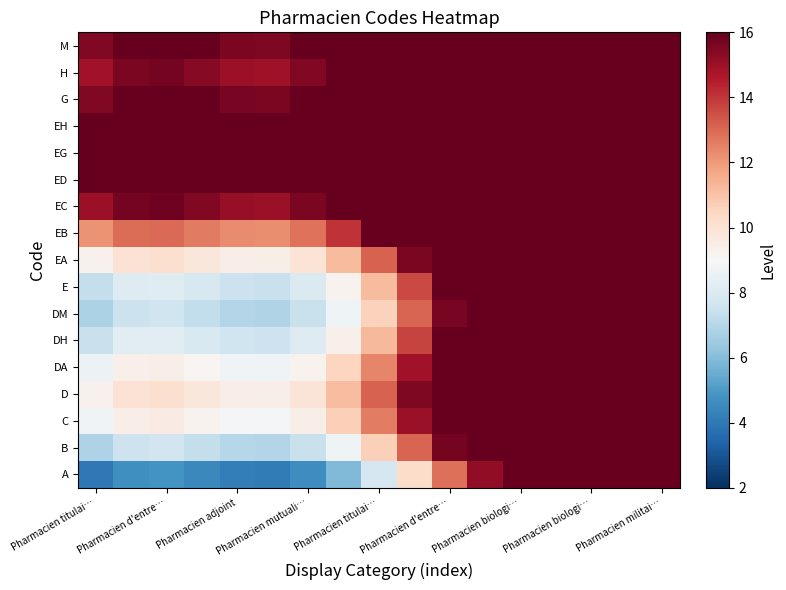

Reading left to right, transcribe all the data shown in this chart.

A: 4.0	4.7	4.8	4.5	4.2	4.1	4.6	5.9	7.8	10.3	12.9	15.2	16.0	16.0	16.0	16.0	16.0
B: 6.8	7.6	7.7	7.3	7.0	6.9	7.5	8.7	10.7	13.1	15.7	16.0	16.0	16.0	16.0	16.0	16.0
C: 8.8	9.5	9.6	9.3	8.9	8.9	9.4	10.6	12.6	15.0	16.0	16.0	16.0	16.0	16.0	16.0	16.0
D: 9.3	10.0	10.1	9.8	9.4	9.4	9.9	11.2	13.1	15.6	16.0	16.0	16.0	16.0	16.0	16.0	16.0
DA: 8.6	9.3	9.4	9.1	8.8	8.7	9.2	10.5	12.4	14.9	16.0	16.0	16.0	16.0	16.0	16.0	16.0
DH: 7.4	8.2	8.3	8.0	7.6	7.5	8.1	9.3	11.3	13.7	16.0	16.0	16.0	16.0	16.0	16.0	16.0
DM: 6.8	7.5	7.6	7.3	6.9	6.9	7.4	8.7	10.6	13.1	15.6	16.0	16.0	16.0	16.0	16.0	16.0
E: 7.4	8.1	8.2	7.9	7.5	7.4	8.0	9.2	11.2	13.6	16.0	16.0	16.0	16.0	16.0	16.0	16.0
EA: 9.3	10.0	10.1	9.8	9.5	9.4	9.9	11.2	13.1	15.6	16.0	16.0	16.0	16.0	16.0	16.0	16.0
EB: 12.2	12.9	13.0	12.7	12.3	12.2	12.8	14.0	16.0	16.0	16.0	16.0	16.0	16.0	16.0	16.0	16.0
EC: 15.0	15.7	15.8	15.5	15.1	15.1	15.6	16.0	16.0	16.0	16.0	16.0	16.0	16.0	16.0	16.0	16.0
ED: 16.0	16.0	16.0	16.0	16.0	16.0	16.0	16.0	16.0	16.0	16.0	16.0	16.0	16.0	16.0	16.0	16.0
EG: 16.0	16.0	16.0	16.0	16.0	16.0	16.0	16.0	16.0	16.0	16.0	16.0	16.0	16.0	16.0	16.0	16.0
EH: 16.0	16.0	16.0	16.0	16.0	16.0	16.0	16.0	16.0	16.0	16.0	16.0	16.0	16.0	16.0	16.0	16.0
G: 15.5	16.0	16.0	16.0	15.7	15.6	16.0	16.0	16.0	16.0	16.0	16.0	16.0	16.0	16.0	16.0	16.0
H: 14.9	15.6	15.7	15.4	15.0	15.0	15.5	16.0	16.0	16.0	16.0	16.0	16.0	16.0	16.0	16.0	16.0
M: 15.5	16.0	16.0	16.0	15.6	15.6	16.0	16.0	16.0	16.0	16.0	16.0	16.0	16.0	16.0	16.0	16.0